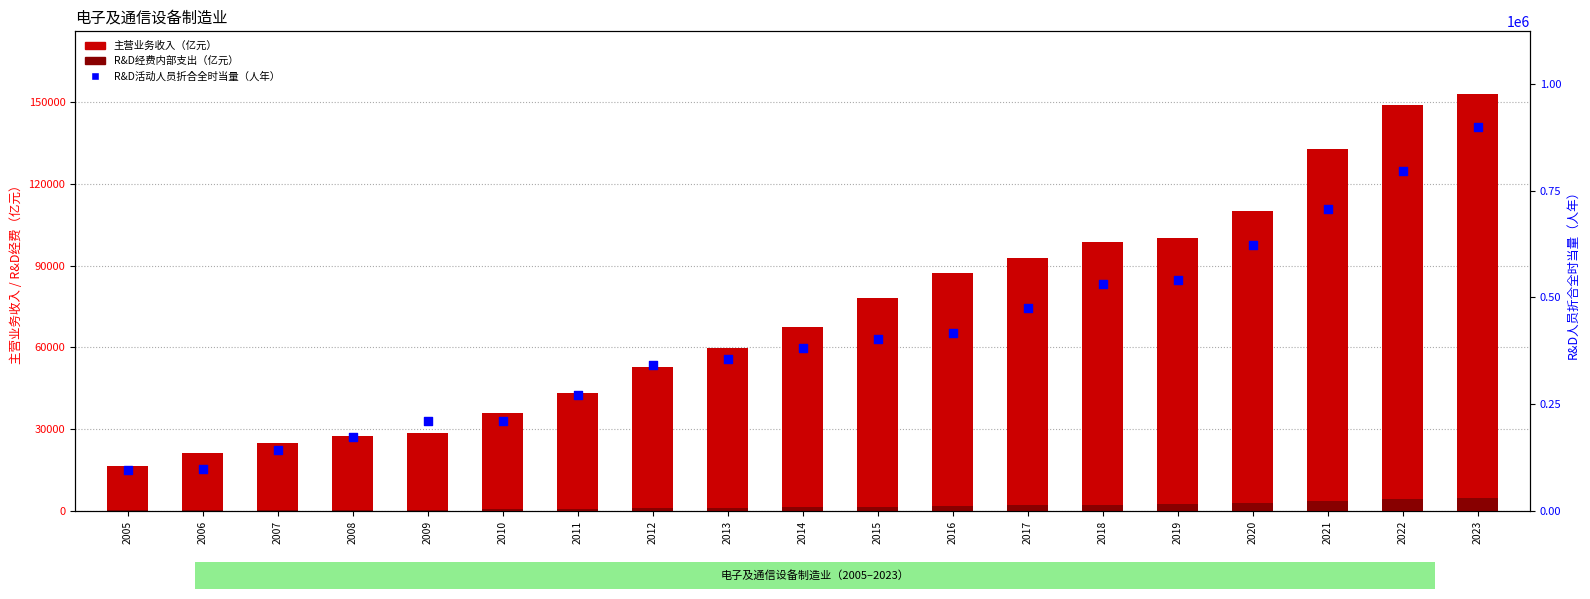

Which series has the largest total across all categories?

R&D活动人员折合全时当量（人年）